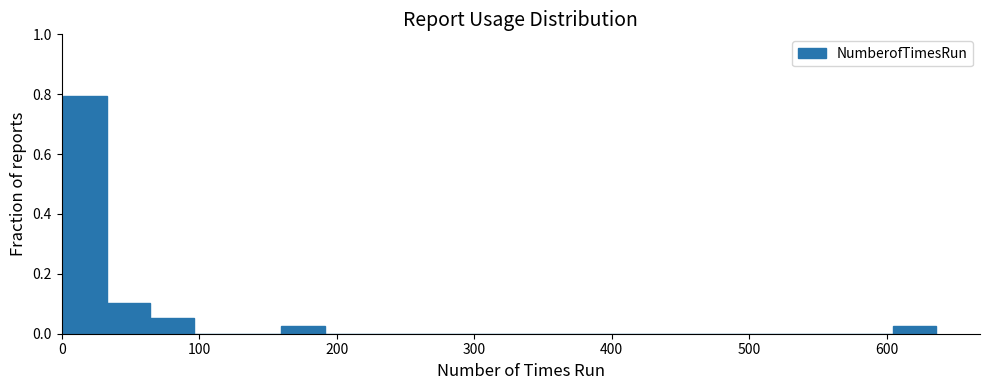

Read against the x-axis, roughly where is the centre of the tallest bar?

20